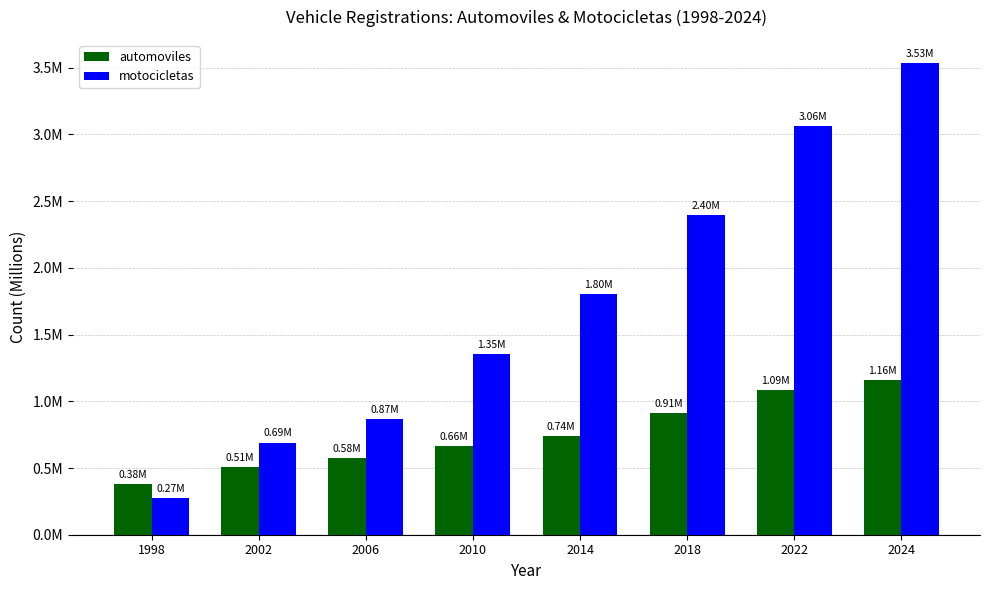

Reading right to left, list all the values displayed in this chart.

automoviles: 1157870	1085675	909420	741583	661747	575386	506301	380382
motocicletas: 3531967	3063704	2398511	1803328	1352720	866236	691074	271753